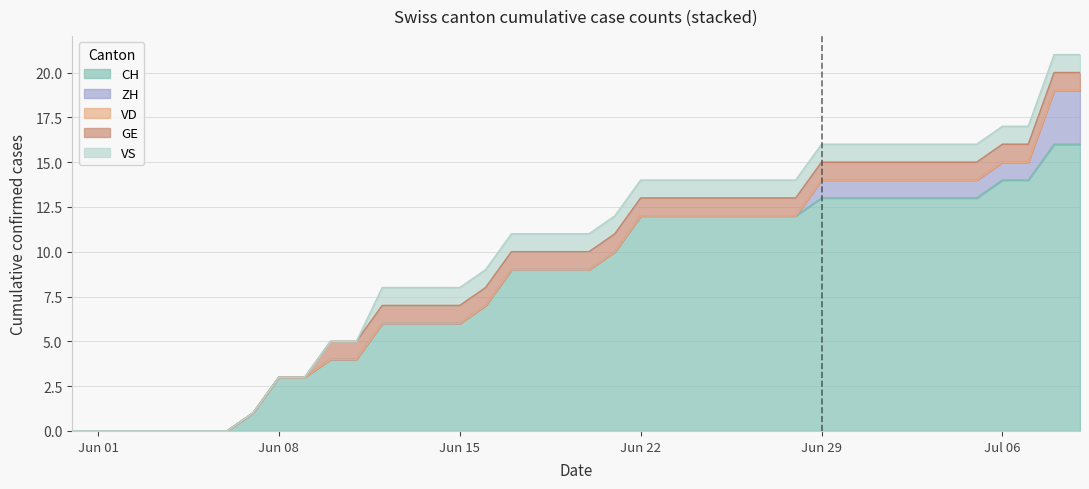

What is the total value across all series at Jun 22?

14